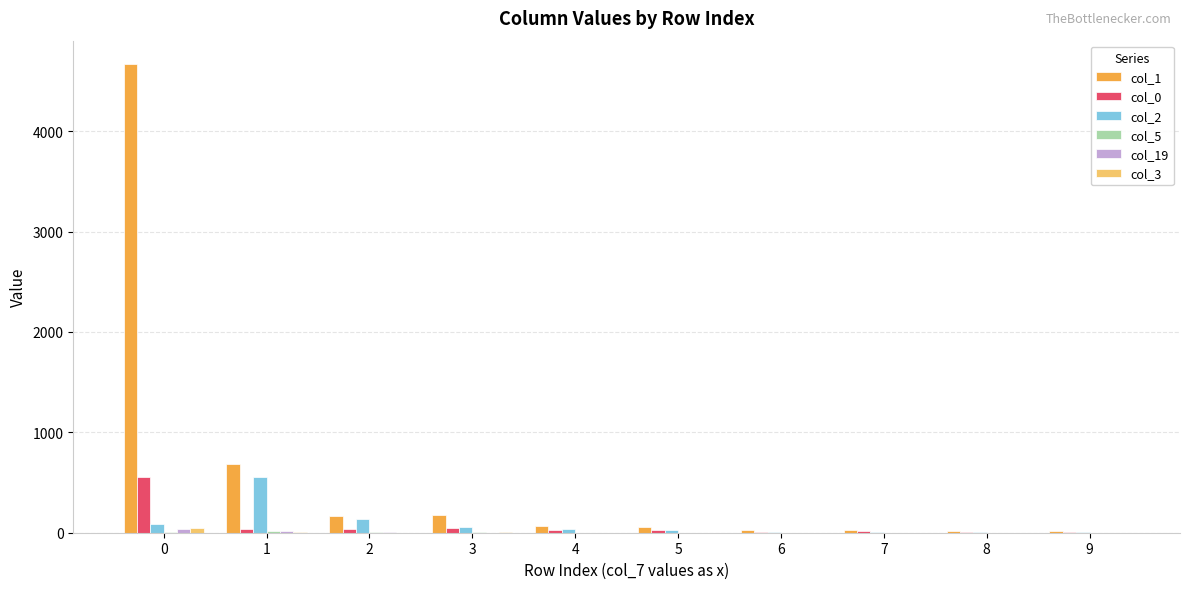

The value of col_1 at 0 is 2559. True or false?

False